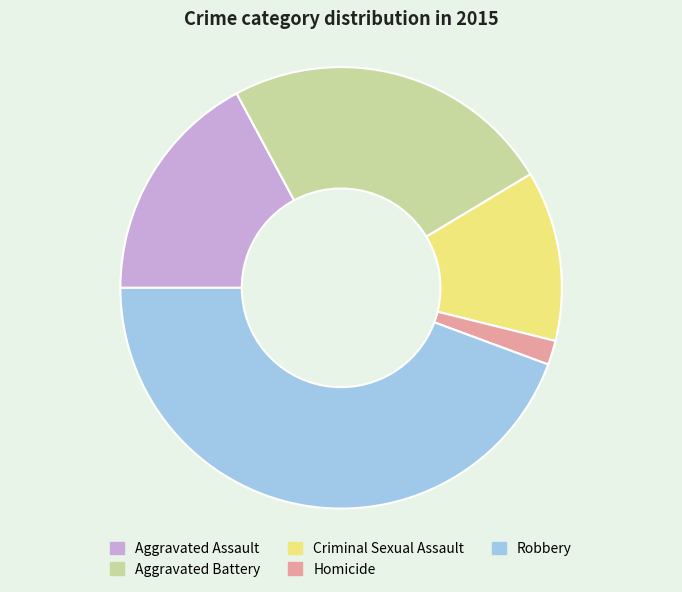

Is there a majority slice in this chart?

No